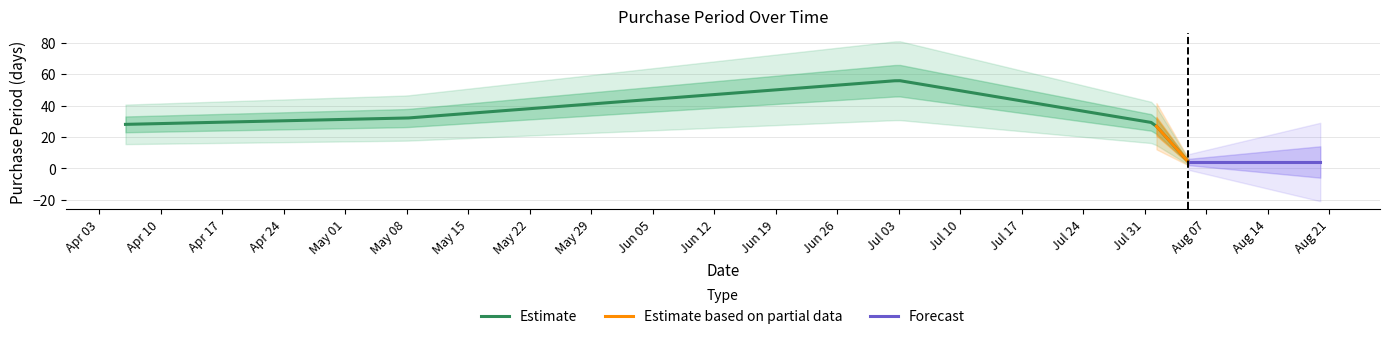

Which label corresponds to the largest value in the chart?

2017-07-03